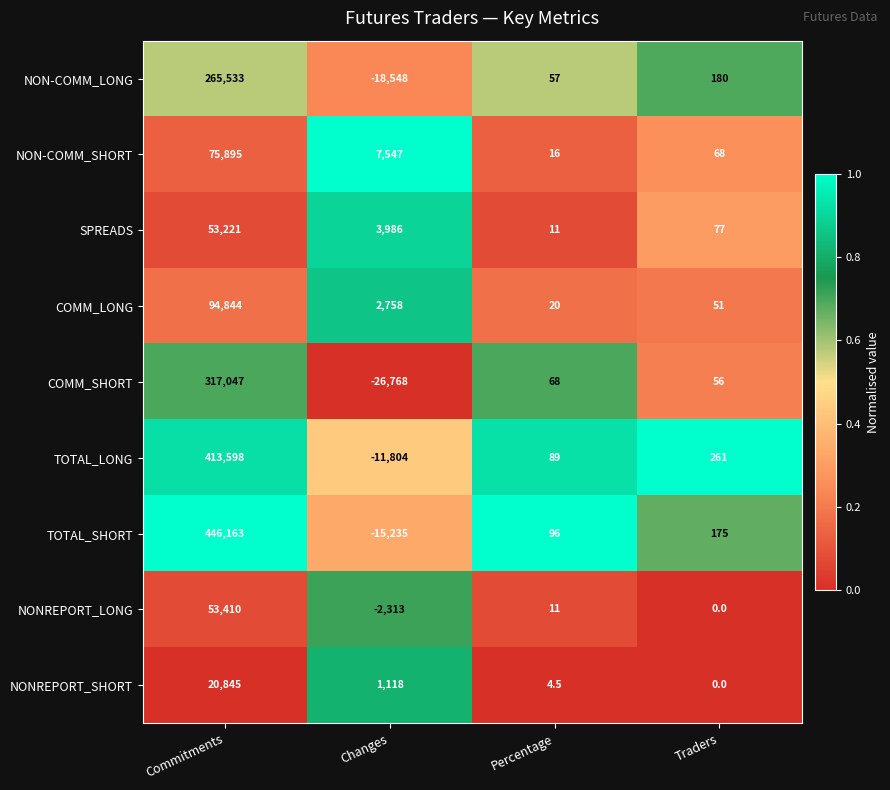

Which series changed the most between Changes and Percentage?

COMM_SHORT